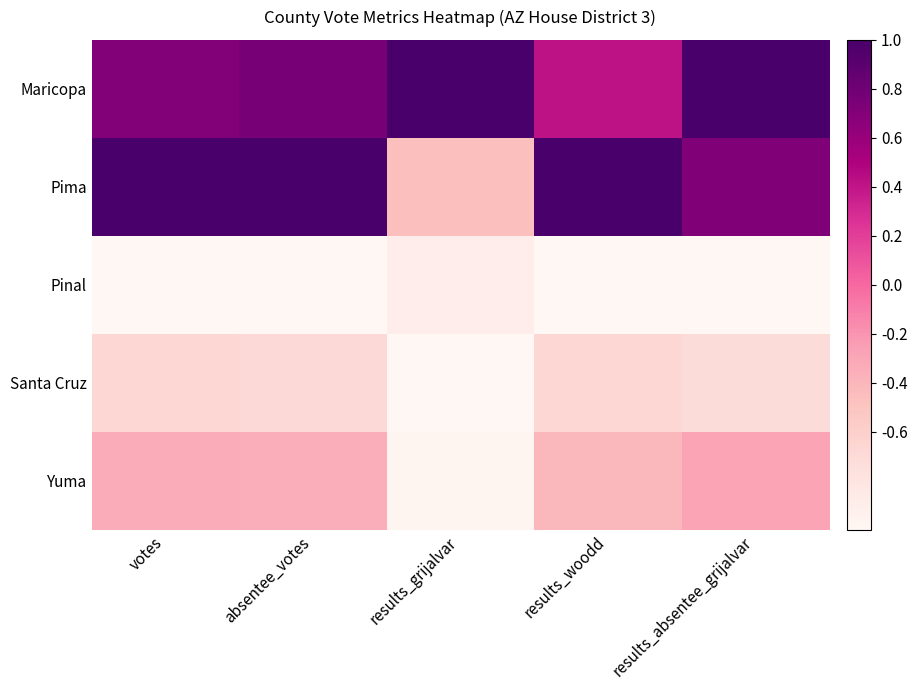

Reading left to right, extract all data points from this chart.

Maricopa: votes=0.7	absentee_votes=0.8	results_grijalvar=1.0	results_woodd=0.4	results_absentee_grijalvar=1.0
Pima: votes=1.0	absentee_votes=1.0	results_grijalvar=-0.5	results_woodd=1.0	results_absentee_grijalvar=0.7
Pinal: votes=-1.0	absentee_votes=-1.0	results_grijalvar=-0.9	results_woodd=-1.0	results_absentee_grijalvar=-1.0
Santa Cruz: votes=-0.7	absentee_votes=-0.7	results_grijalvar=-1.0	results_woodd=-0.7	results_absentee_grijalvar=-0.7
Yuma: votes=-0.3	absentee_votes=-0.3	results_grijalvar=-1.0	results_woodd=-0.4	results_absentee_grijalvar=-0.3